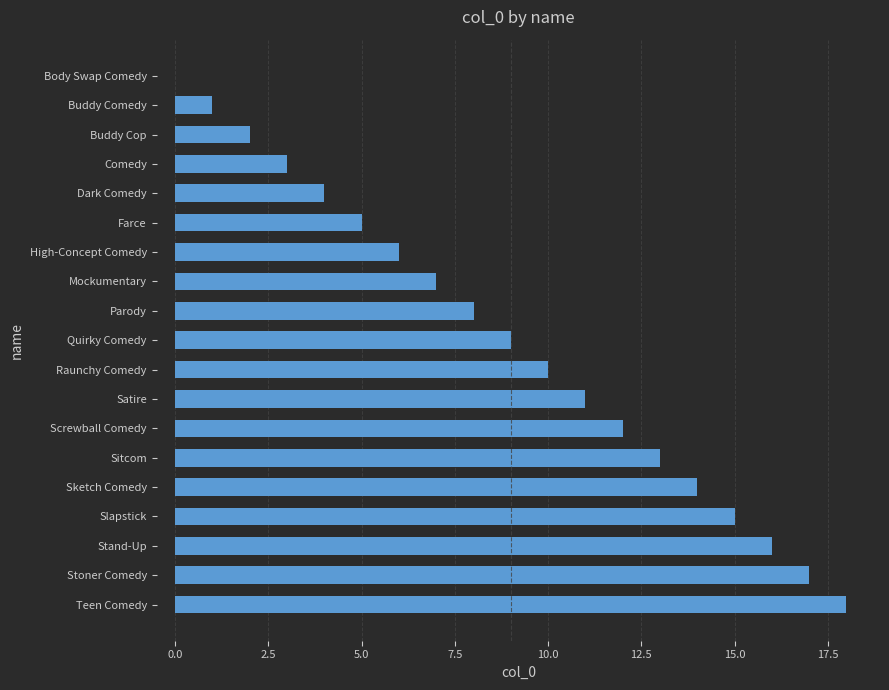

The value at Farce is 5. True or false?

True